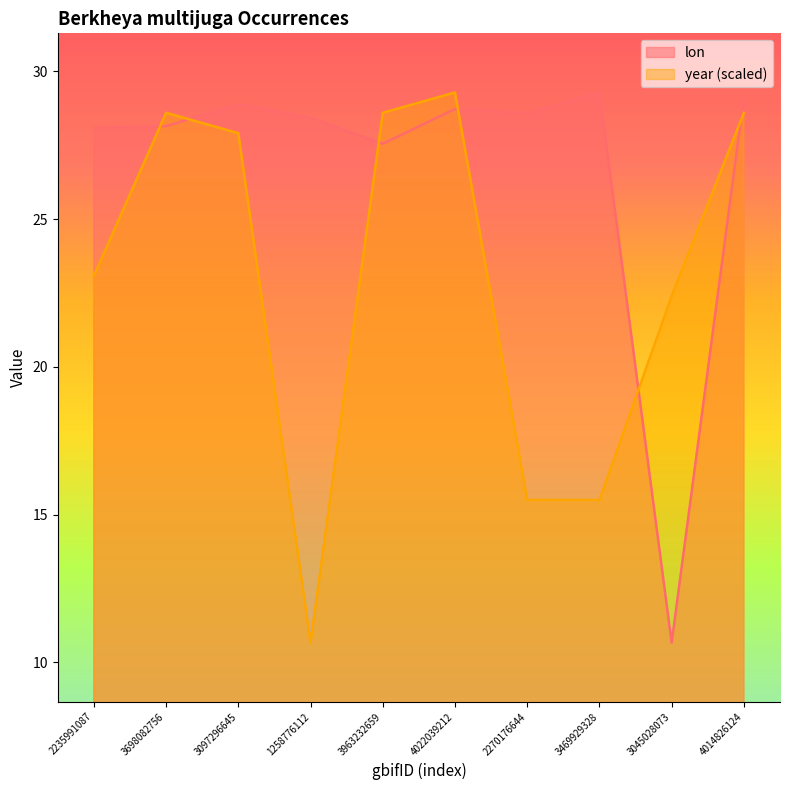

Which category has the lowest value across all series?

3045028073